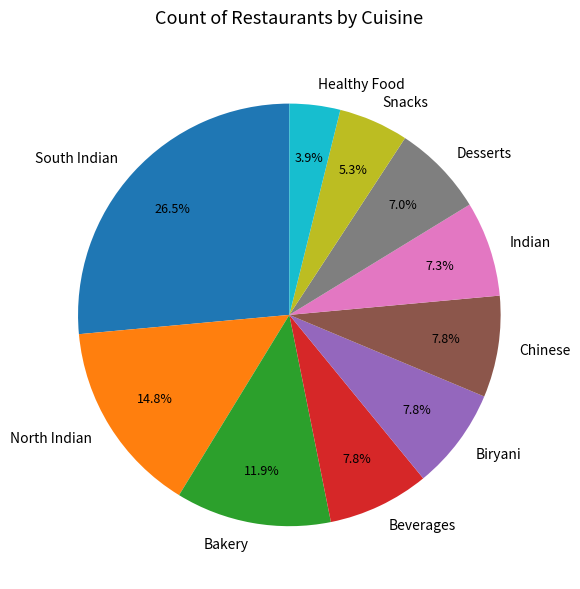

True or false: Snacks accounts for 5% of the total.

True